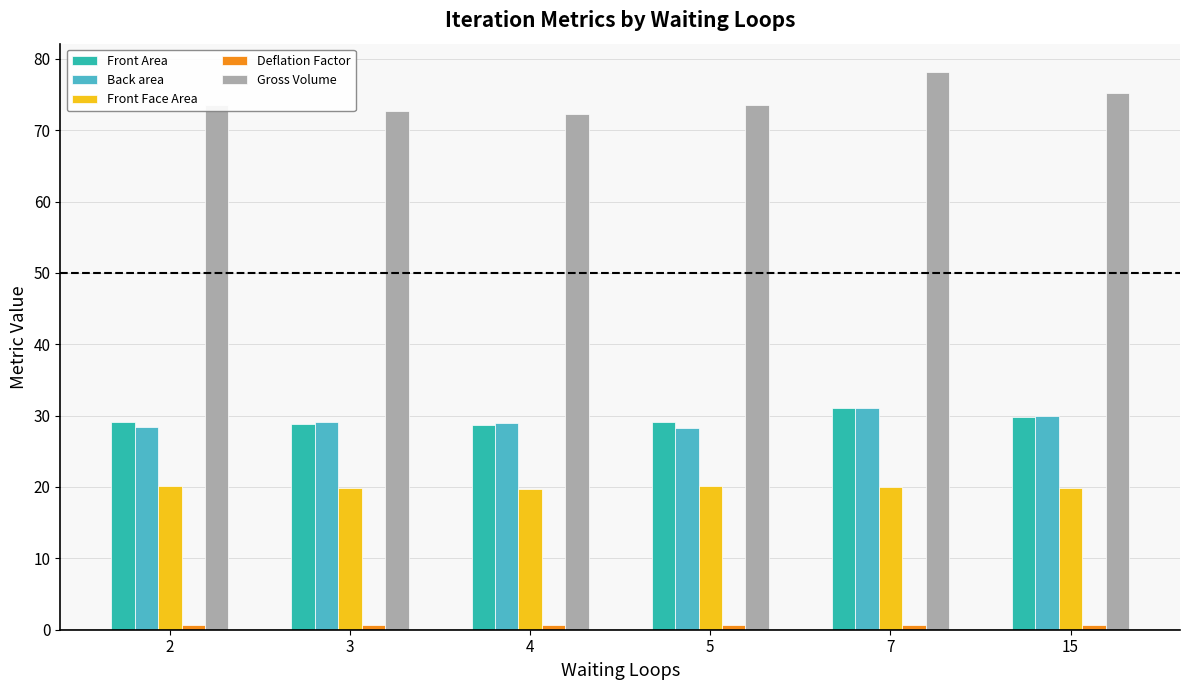

What is the value of the Front Area bar at the 6th from the left?

29.9